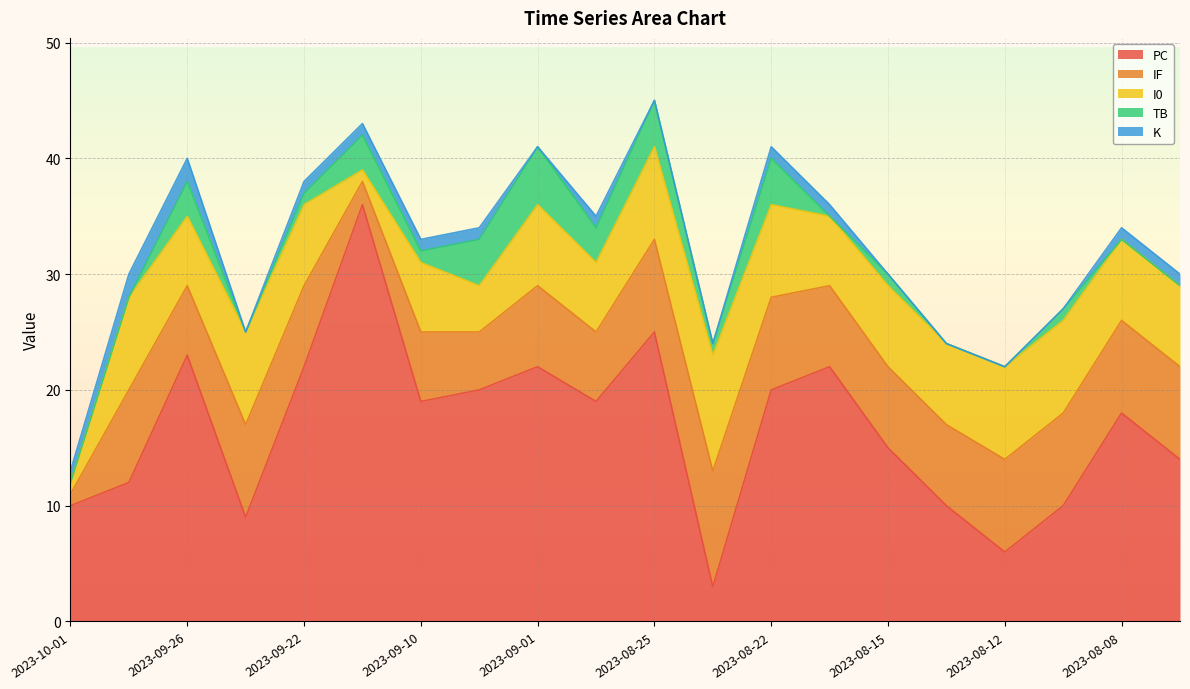

The IF series shows 4 at 2023-08-15. True or false?

False